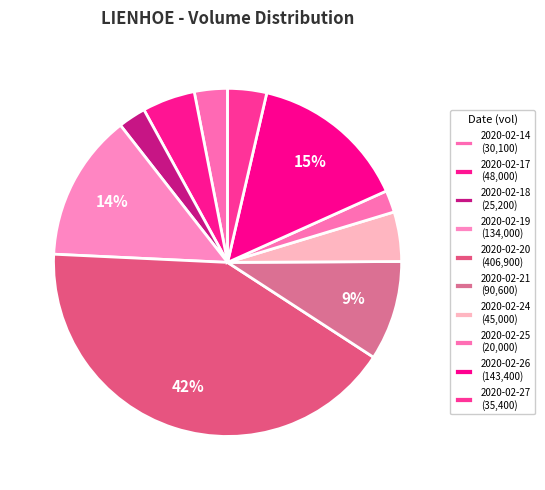

How many slices are in this pie chart?

10